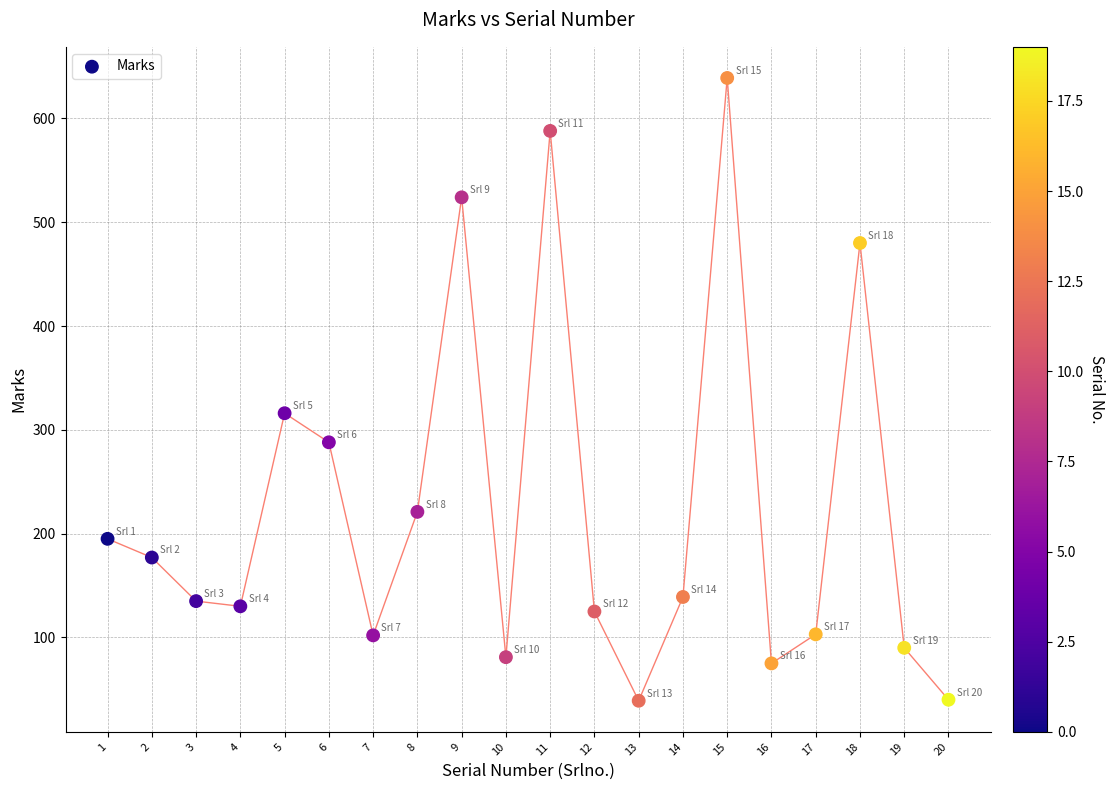

What is the range of Y values (max minus min)?

600